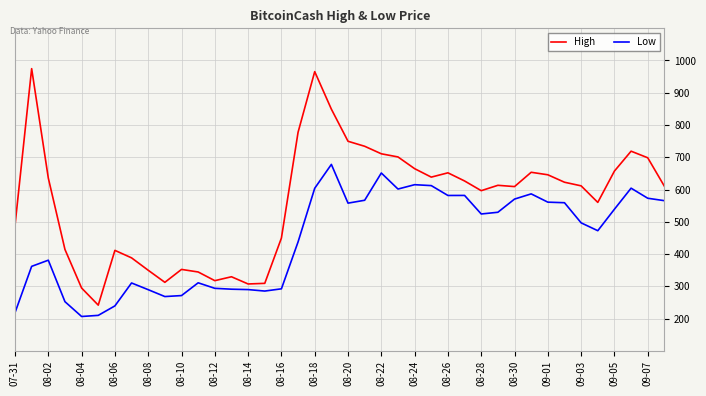

Rank the series by their maximum value, from lowest to highest.

Low, High